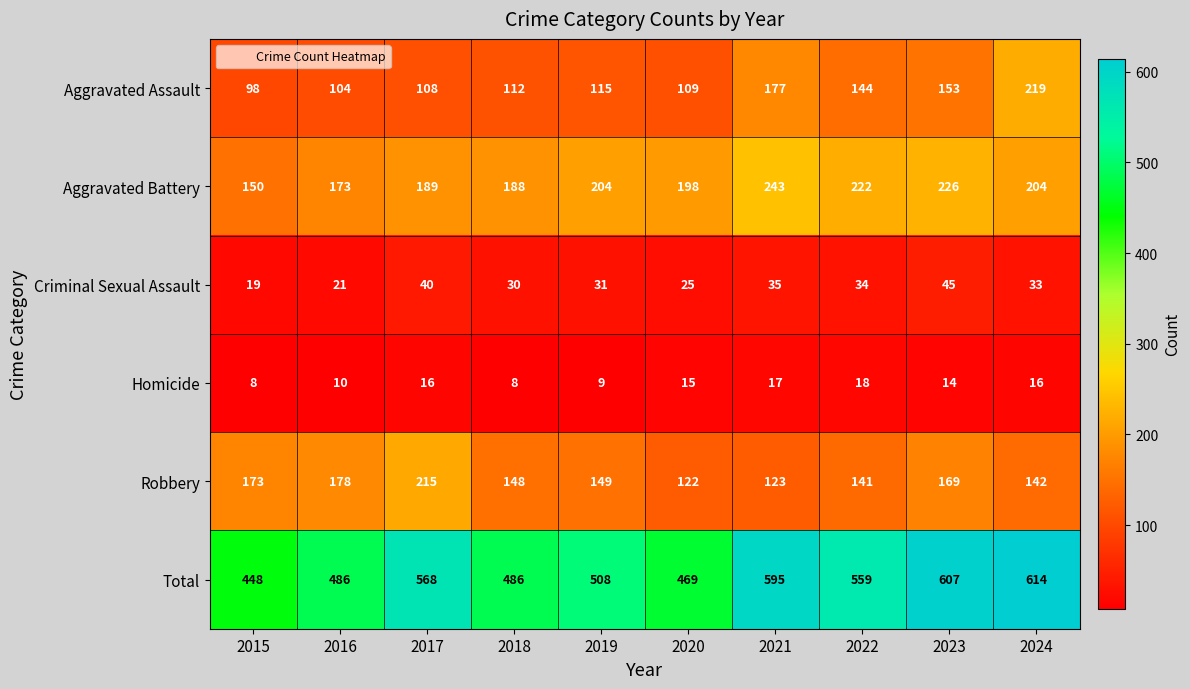

How many distinct data groups are displayed?

6